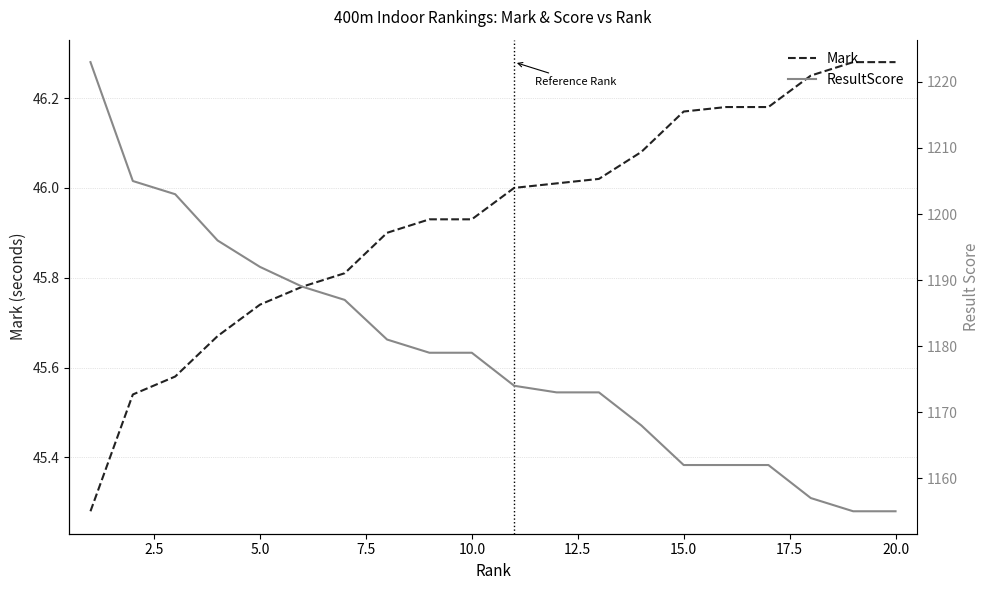

True or false: Mark and ResultScore cross at least once.

False